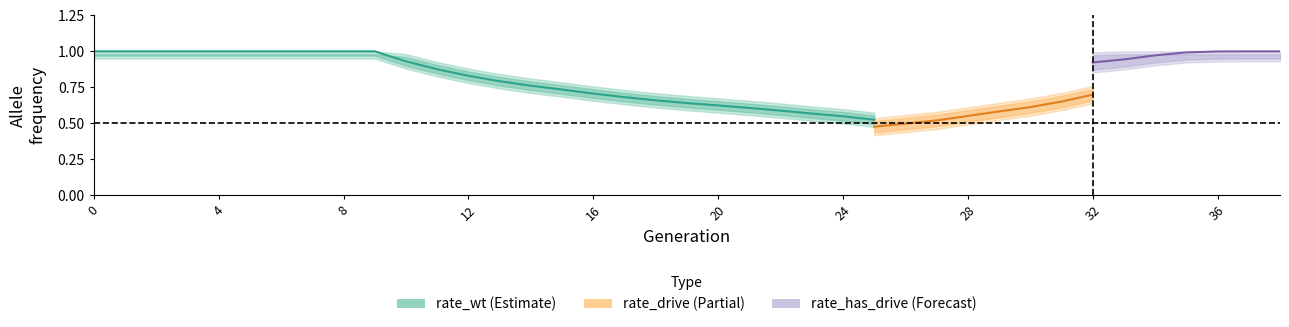

Between which two adjacent categories do rate_drive and rate_wt first intersect?

26 and 27